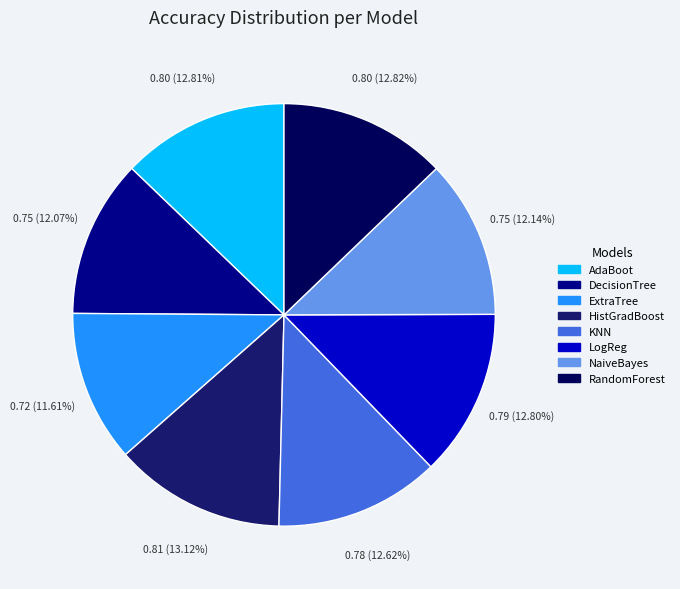

Is there any slice that represents more than half of the pie?

No